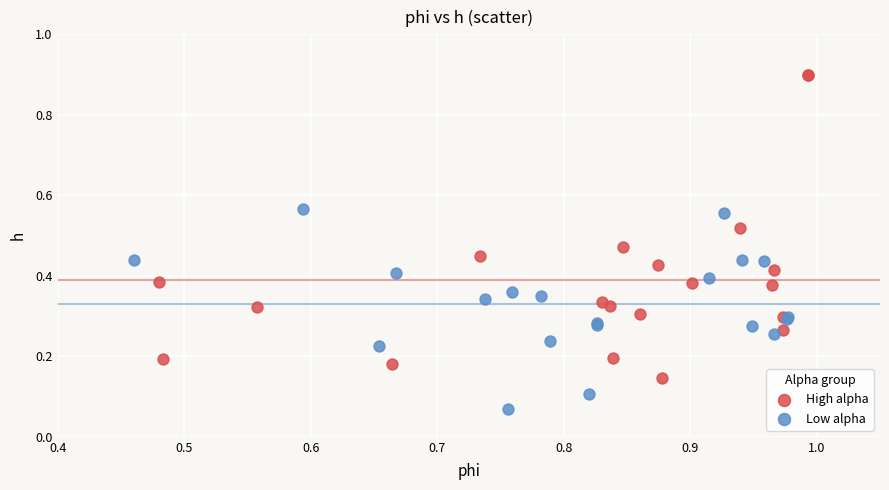

Which series has the widest spread of Y values?

High alpha